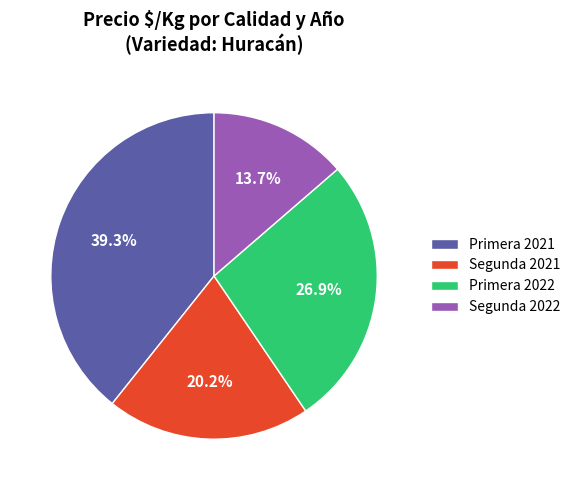

Does Segunda 2022 account for over 50% of the chart?

No